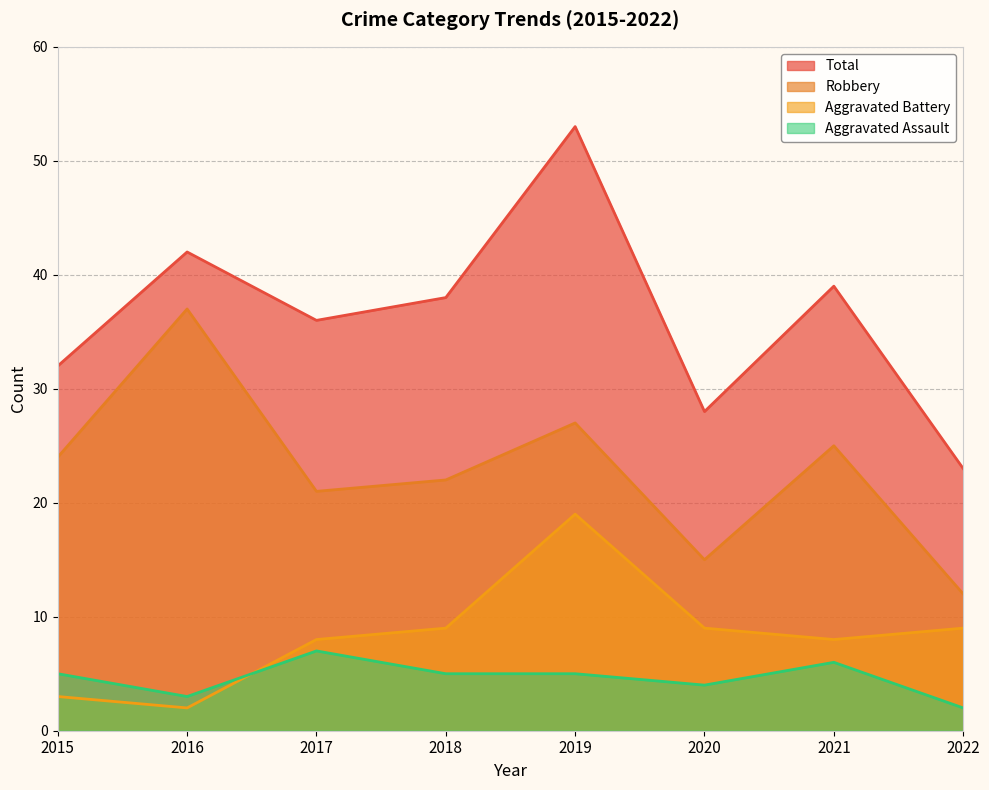

Which series ends up on top after the final intersection of Aggravated Assault and Aggravated Battery?

Aggravated Battery